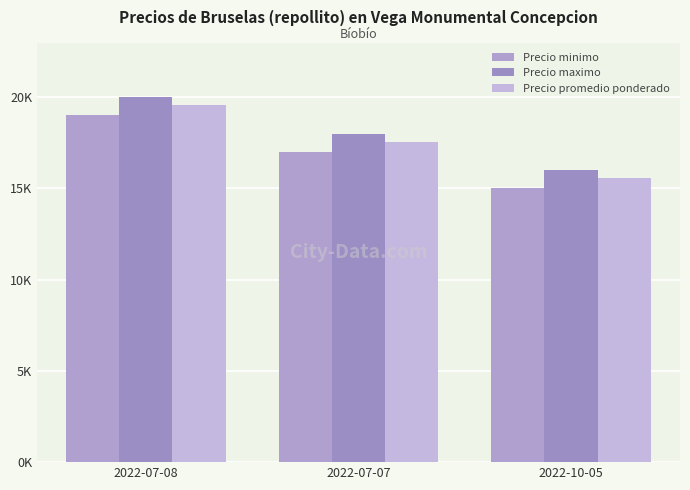

Are the bars grouped side by side (vs. stacked)?

Yes